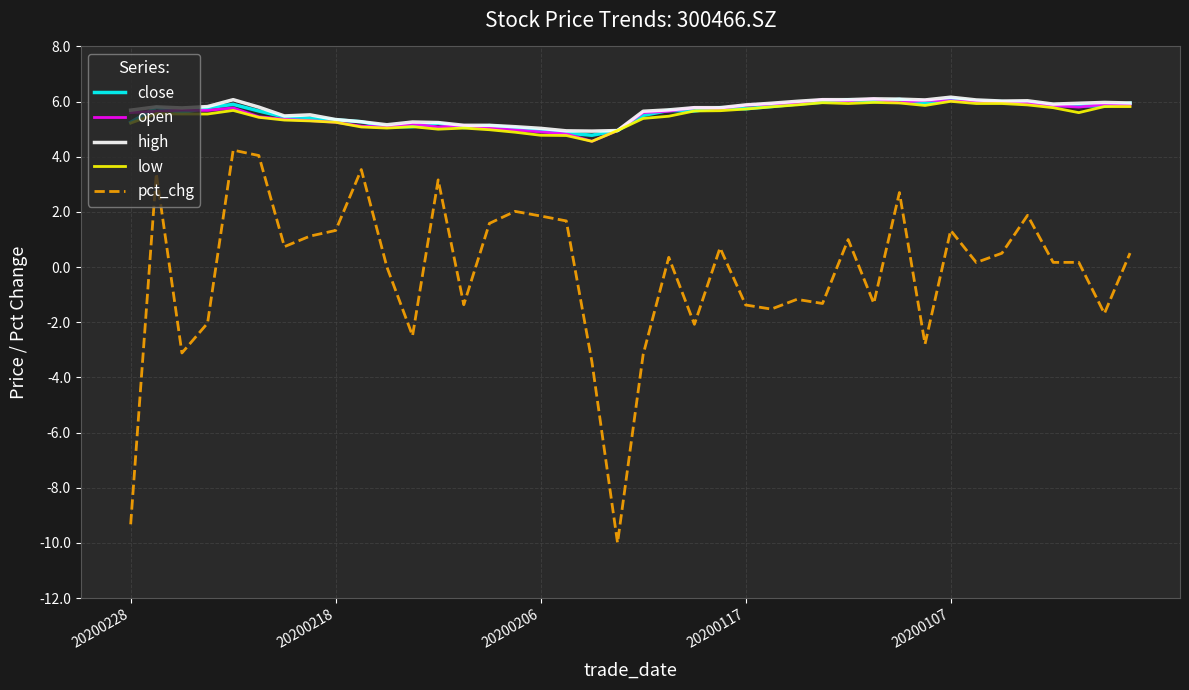

Which series has the largest range (max minus min)?

pct_chg